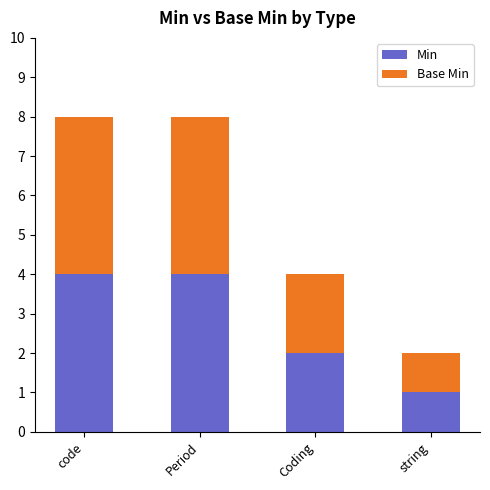

The value of Min at code is 4. True or false?

True